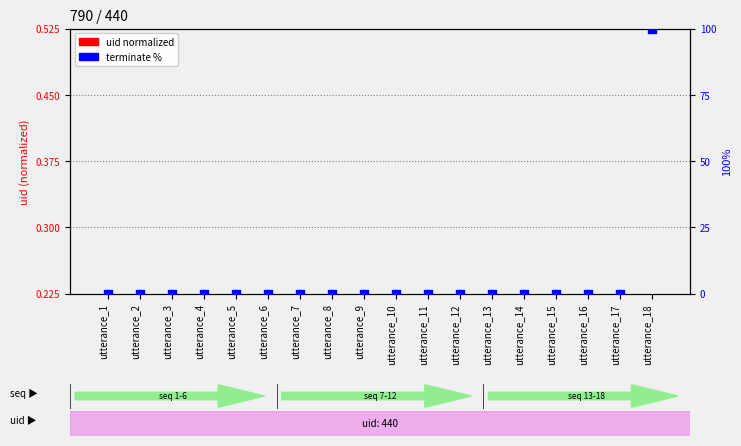

Which series contains the highest Y value?

terminate %